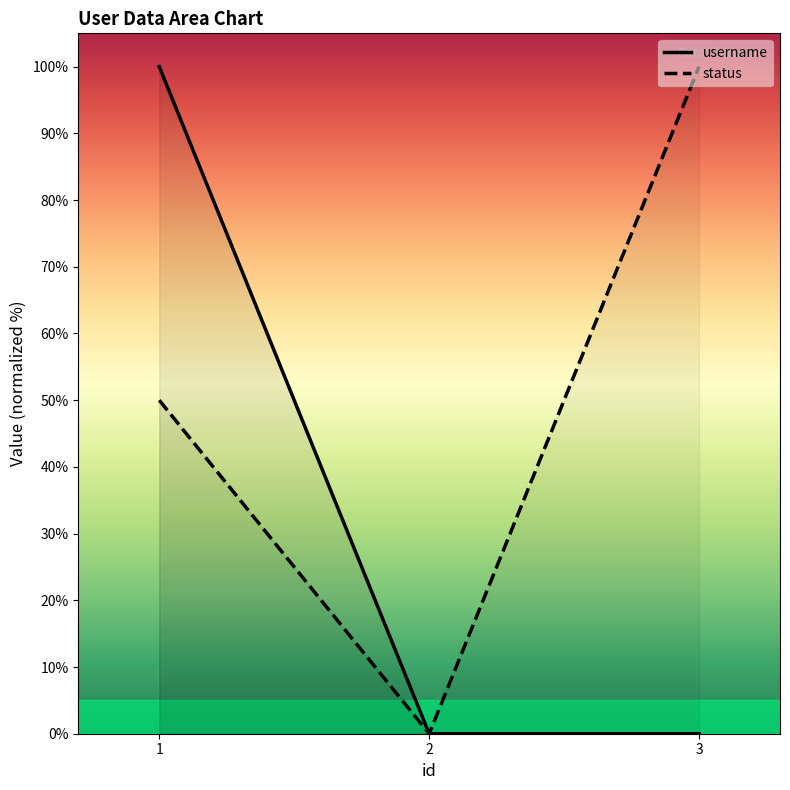

How many distinct data groups are displayed?

2